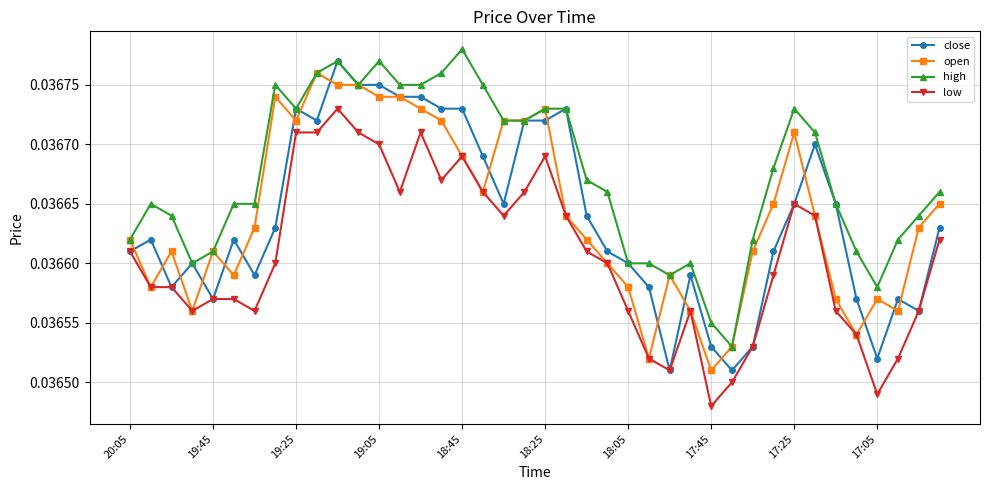

True or false: open has more than 0 points higher than both neighbors.

True